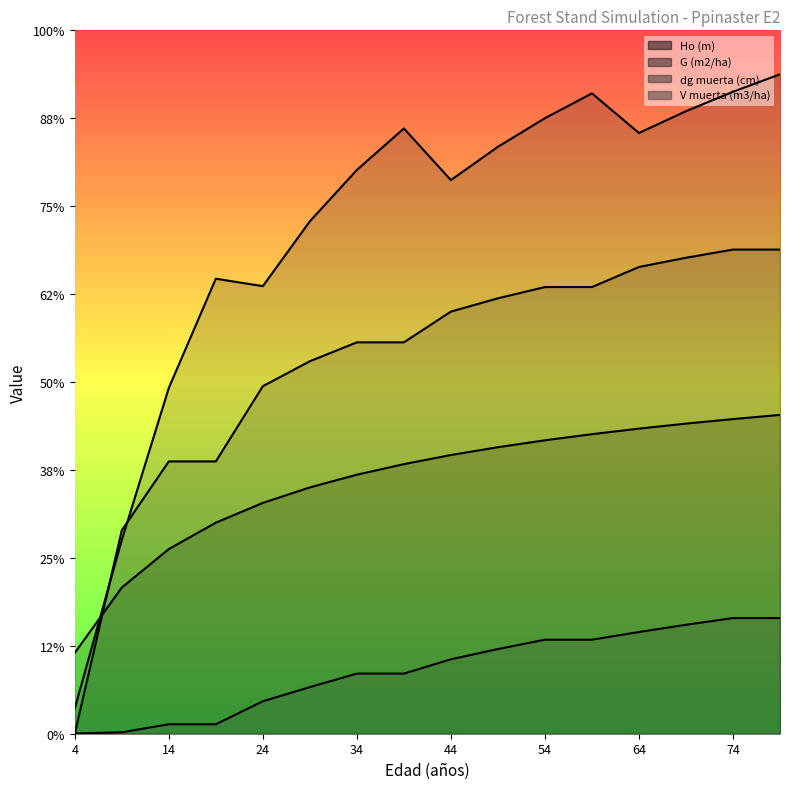

Reading left to right, what are all the values shown in this chart?

Ho (m): 9.2	16.6	21.0	24.0	26.3	28.0	29.5	30.7	31.7	32.6	33.4	34.1	34.7	35.3	35.8	36.3
G (m2/ha): 2.9	22.0	39.3	51.8	50.9	58.3	64.1	68.8	63.0	66.8	70.0	72.8	68.3	70.8	73.0	75.0
dg muerta (cm): 0.0	23.1	31.0	31.0	39.5	42.4	44.5	44.5	48.0	49.5	50.8	50.8	53.1	54.1	55.1	55.1
V muerta (m3/ha): 0.0	0.2	1.1	1.1	3.7	5.3	6.8	6.8	8.5	9.6	10.7	10.7	11.6	12.4	13.2	13.2